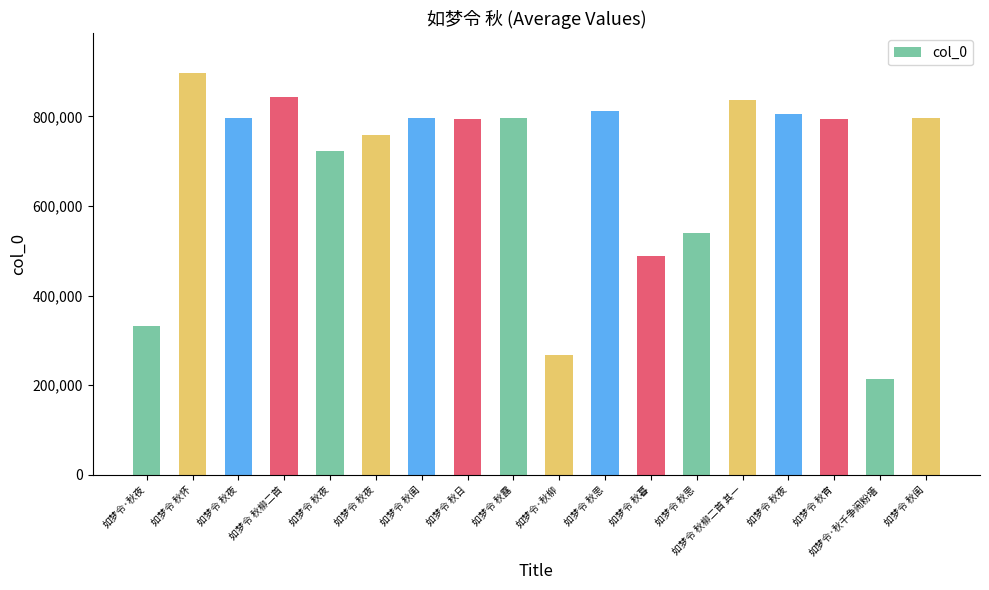

How many categories are shown in the chart?

18